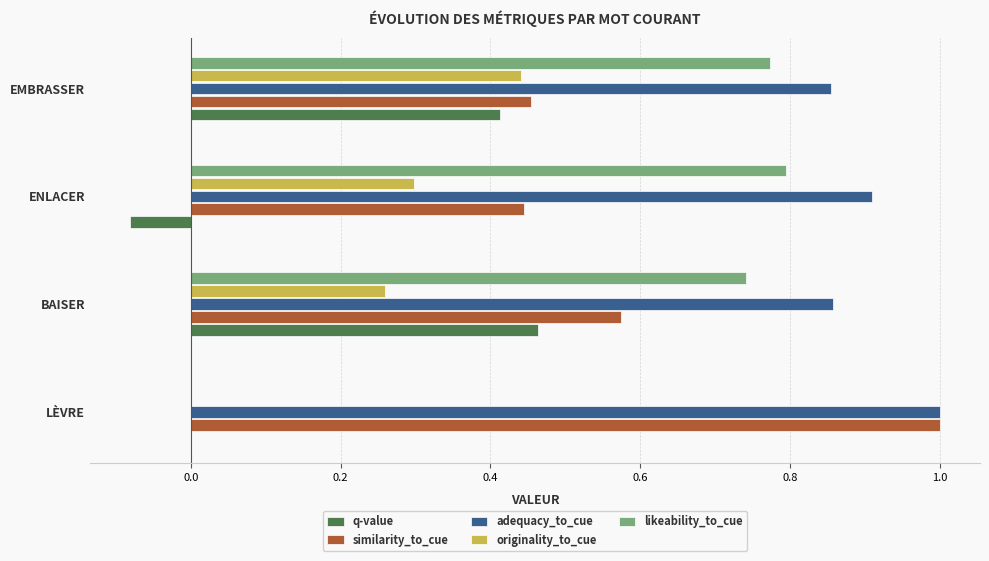

Which label corresponds to the largest value in the chart?

LÈVRE